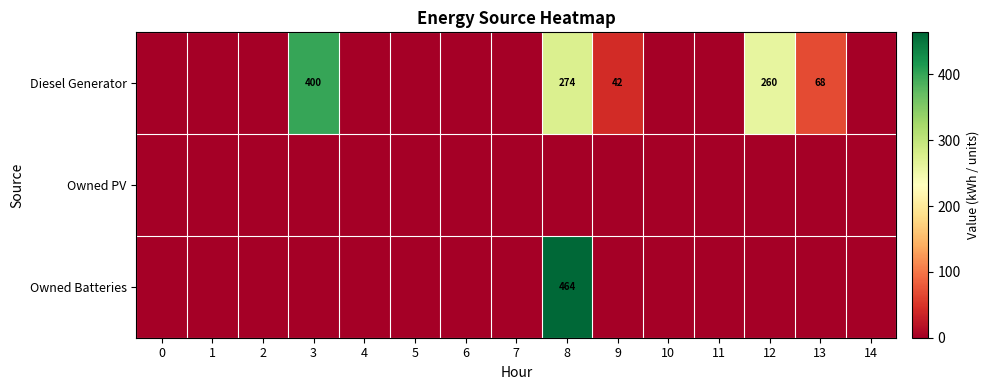

How many values in the row_2 series exceed 0?

1